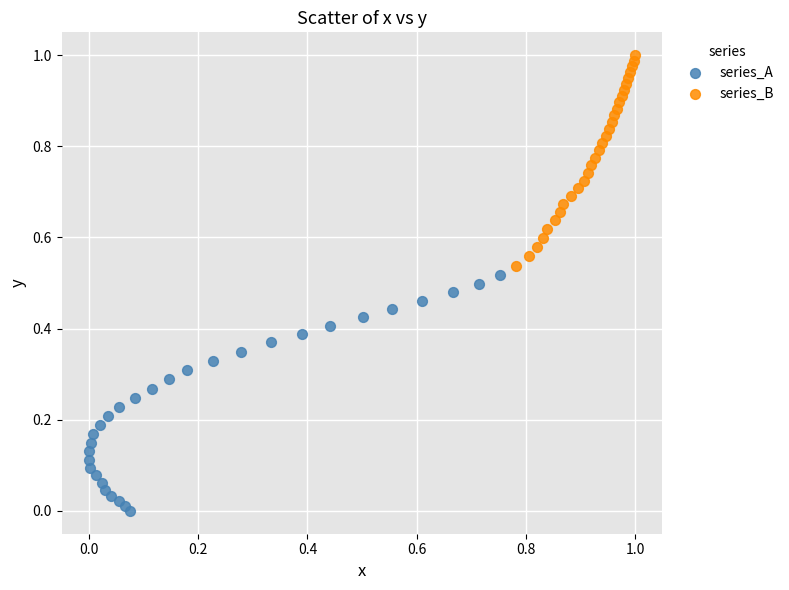

Which series reaches the maximum Y coordinate?

series_B